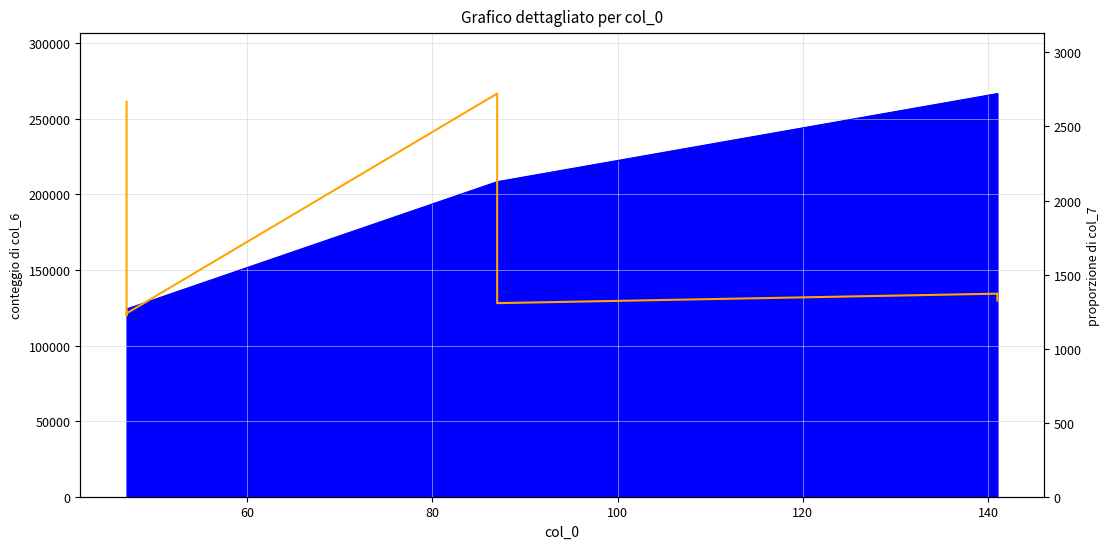

What is the value of the 6th point from the left?

1371